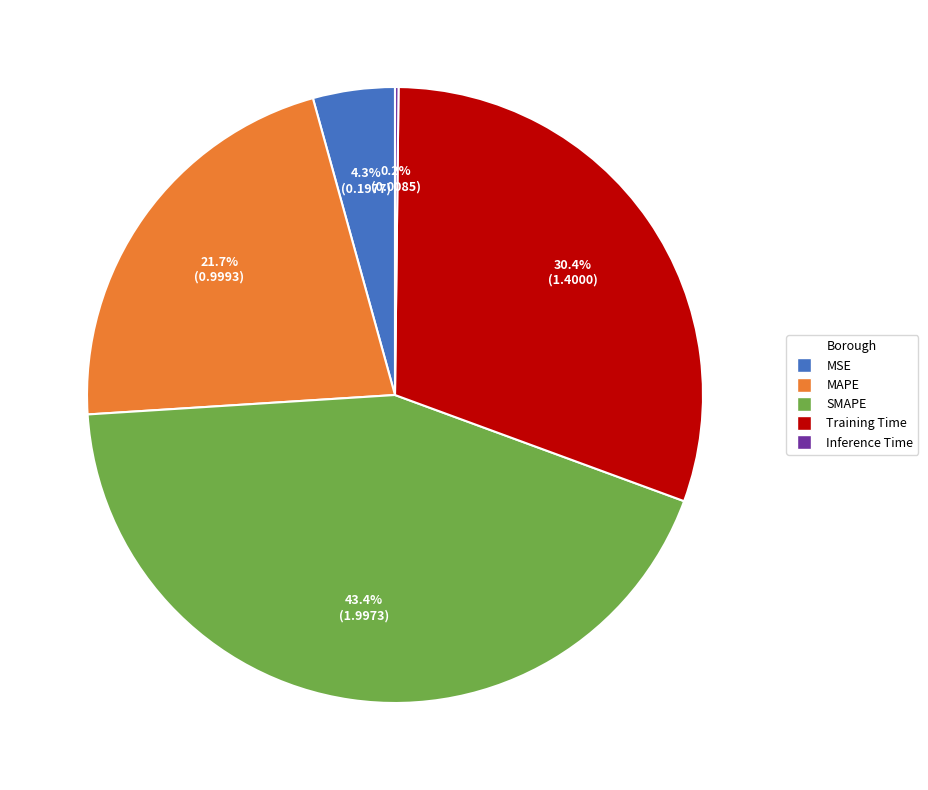

Which has a higher value, MAPE or MSE?

MAPE